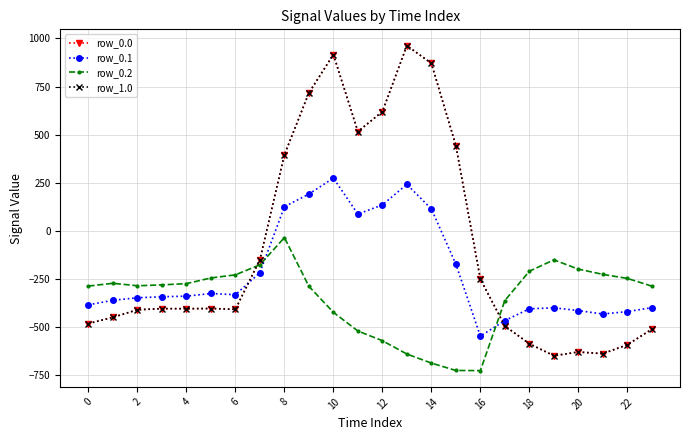

Is this an area chart (filled region under the line)?

No